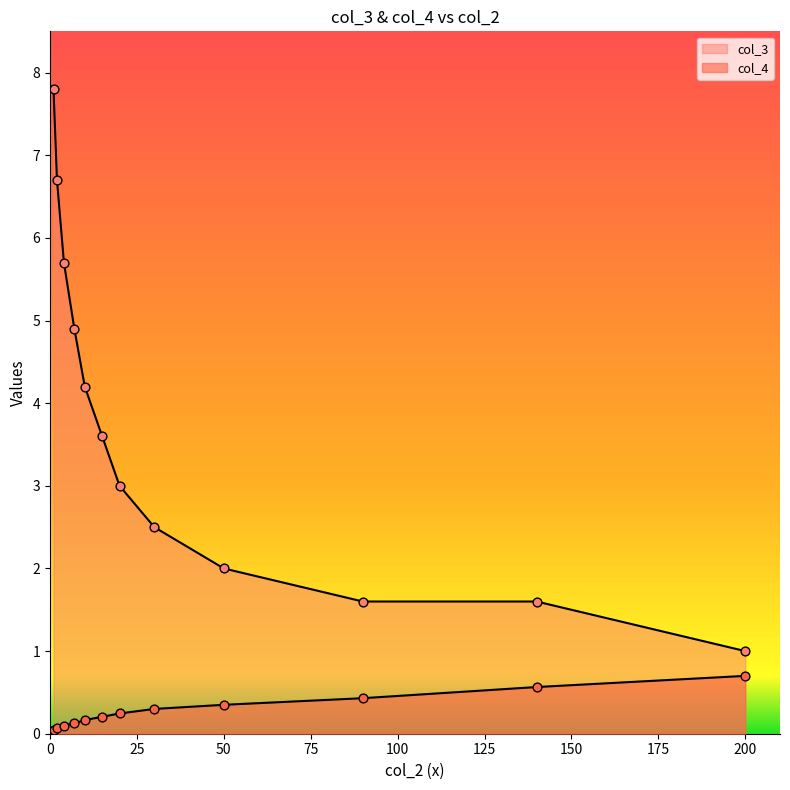

At which category is the sum across all series the highest?

1